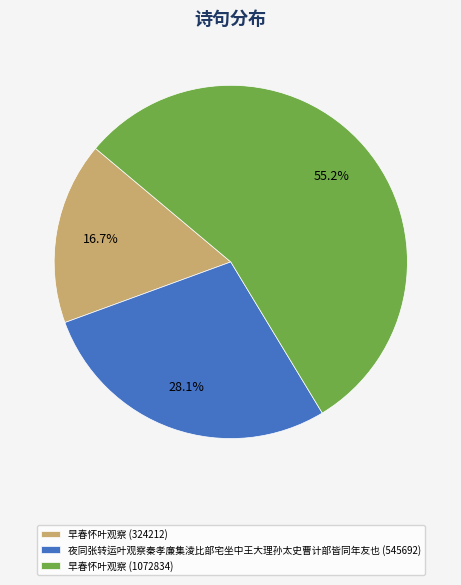

Is 早春怀叶观察 (324212) the majority of the pie?

No